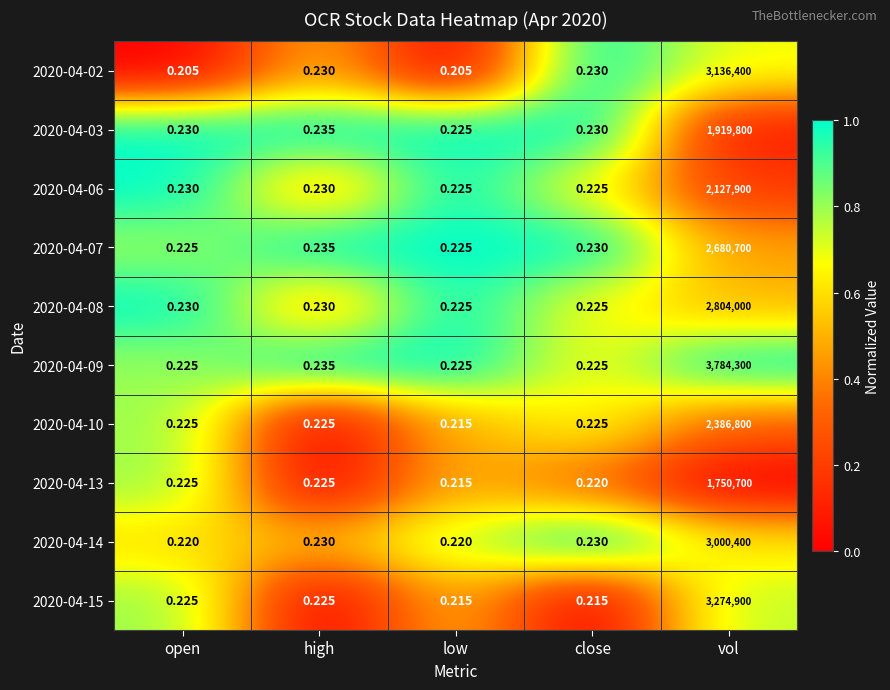

What is the total value across all series at vol?

26865900.0